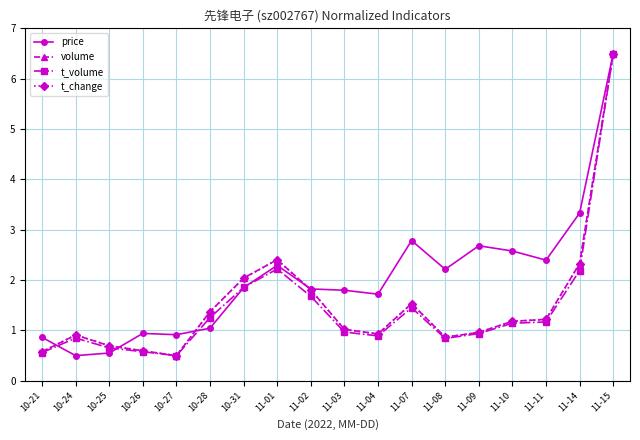

What is the spread (max minus min) of values at 11-09?

1.7